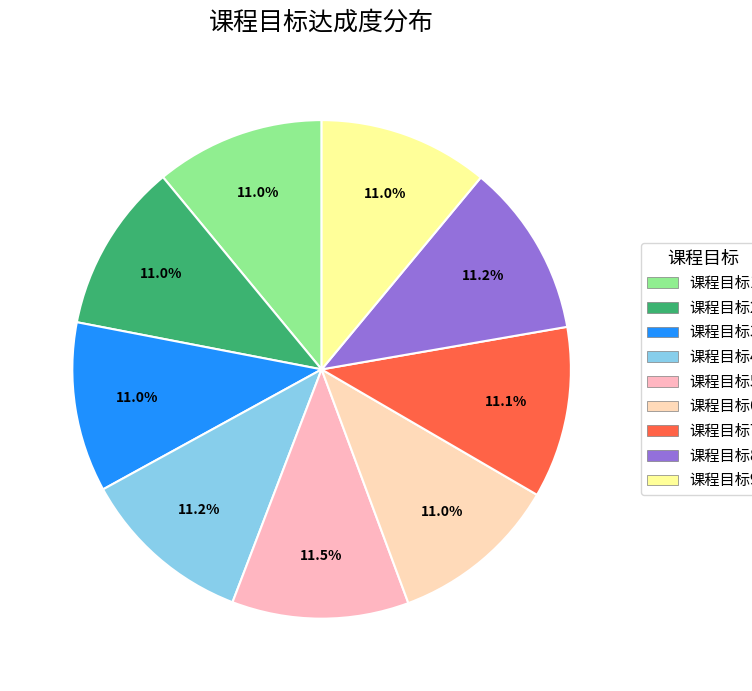

How many slices are in this pie chart?

9